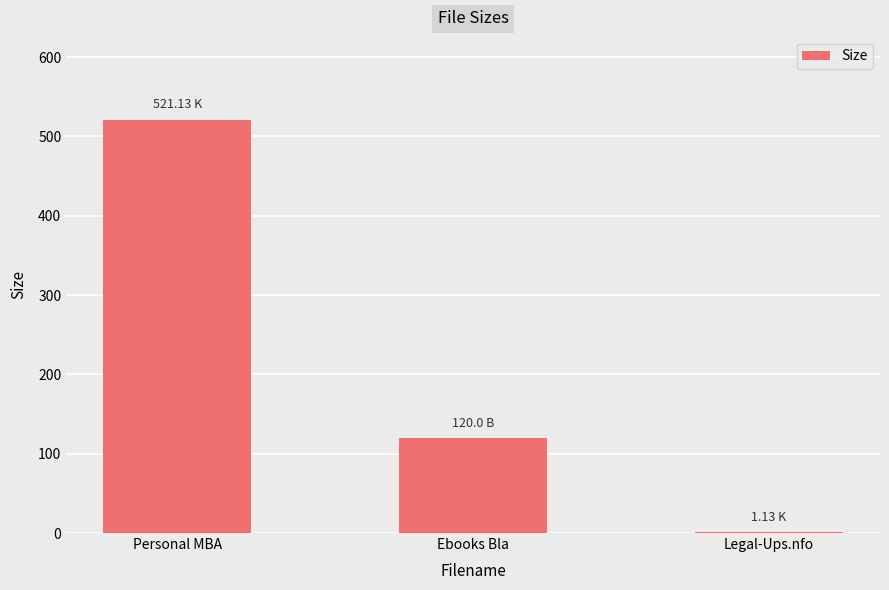

Which category has the highest value across all series?

Personal MBA